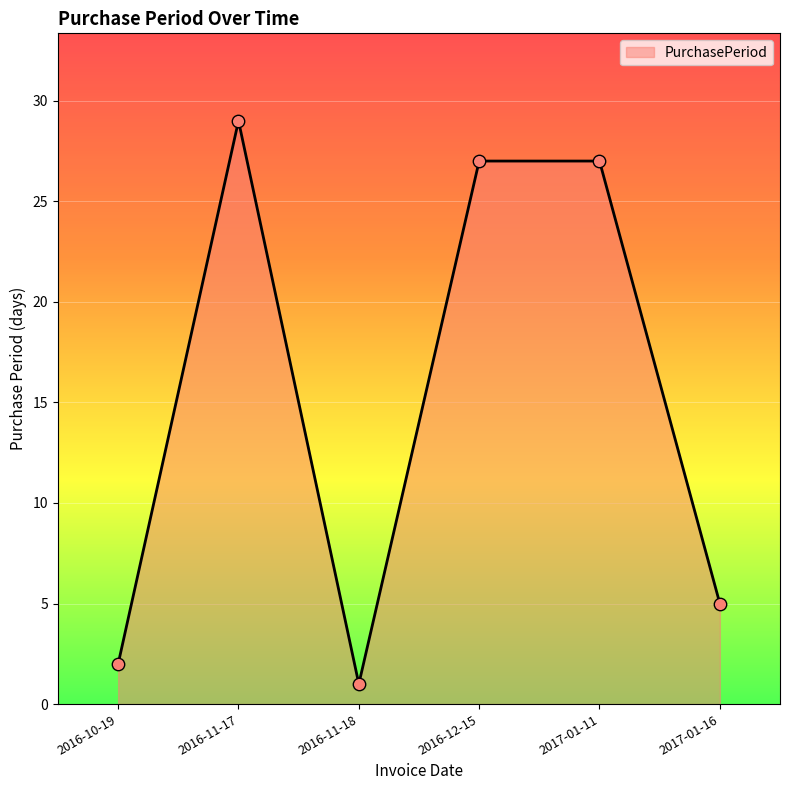

What is the change in value from 2016-10-19 to 2017-01-16?

+3